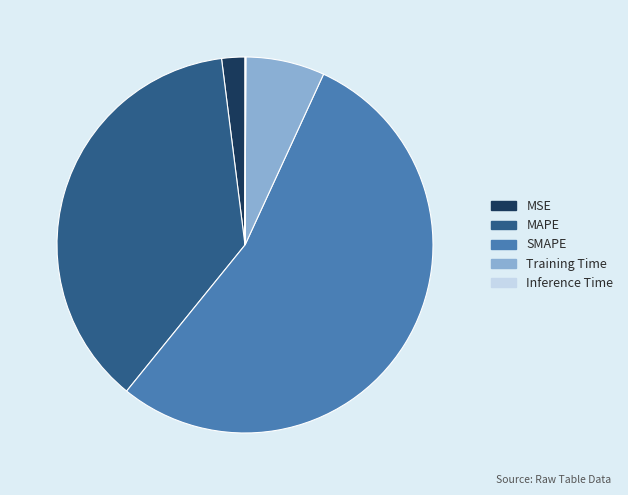

Is there a majority slice in this chart?

Yes